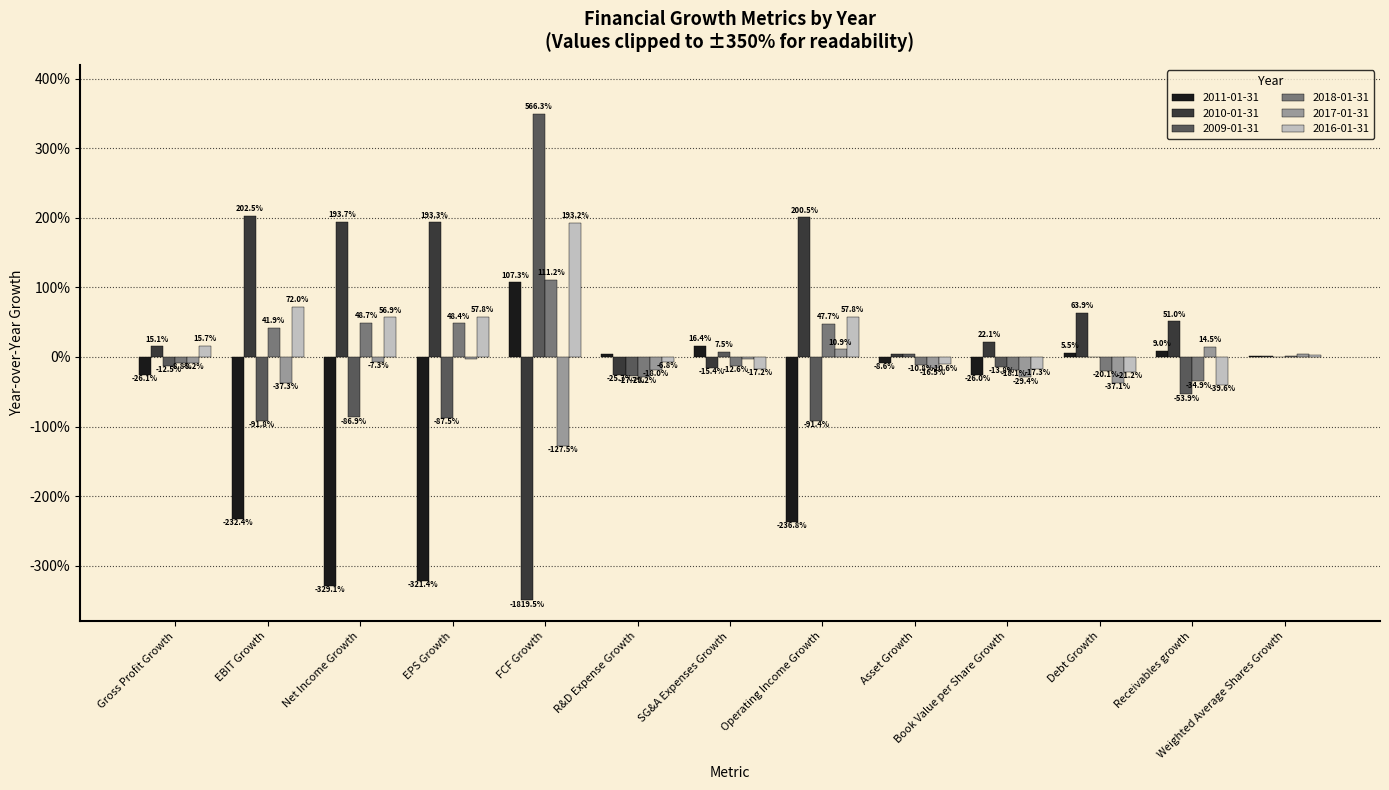

At which label does 2009-01-31 reach its peak?

FCF Growth